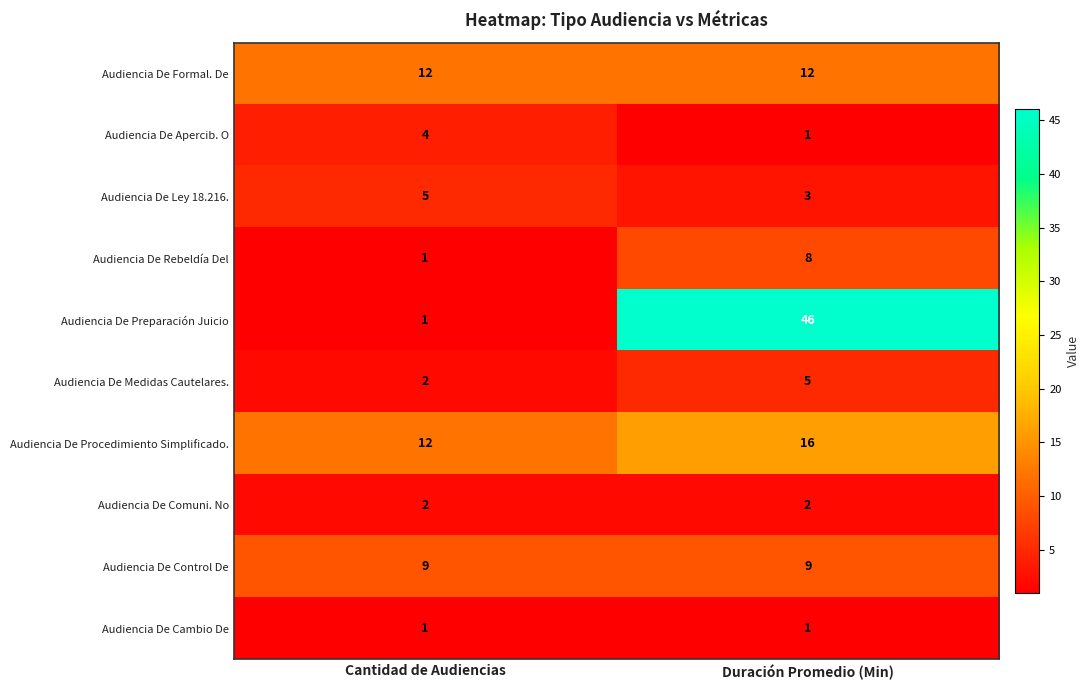

Rank the categories by Audiencia De Ley 18.216. value from lowest to highest.

Duración Promedio (Min), Cantidad de Audiencias